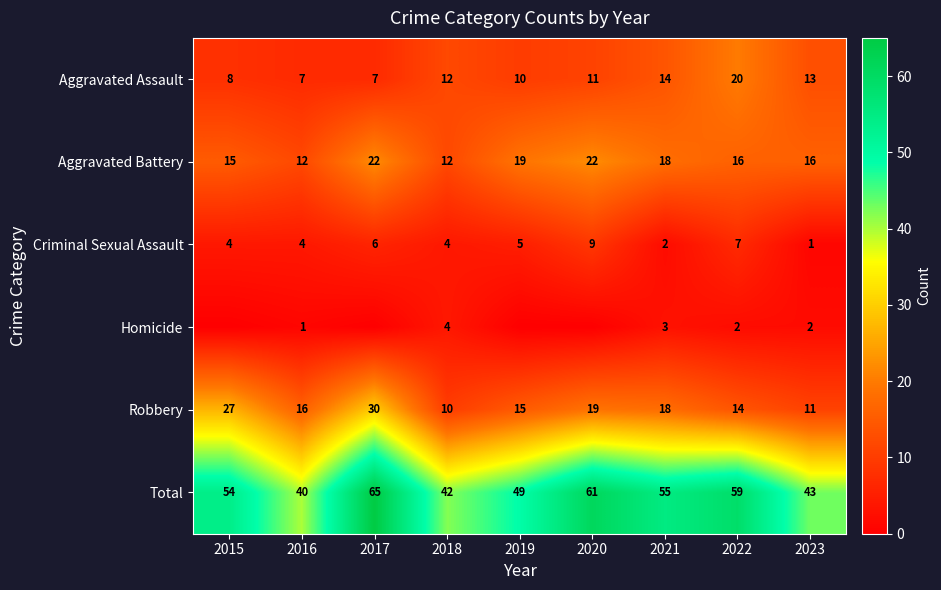

At which category does the chart reach its peak across all series?

2017